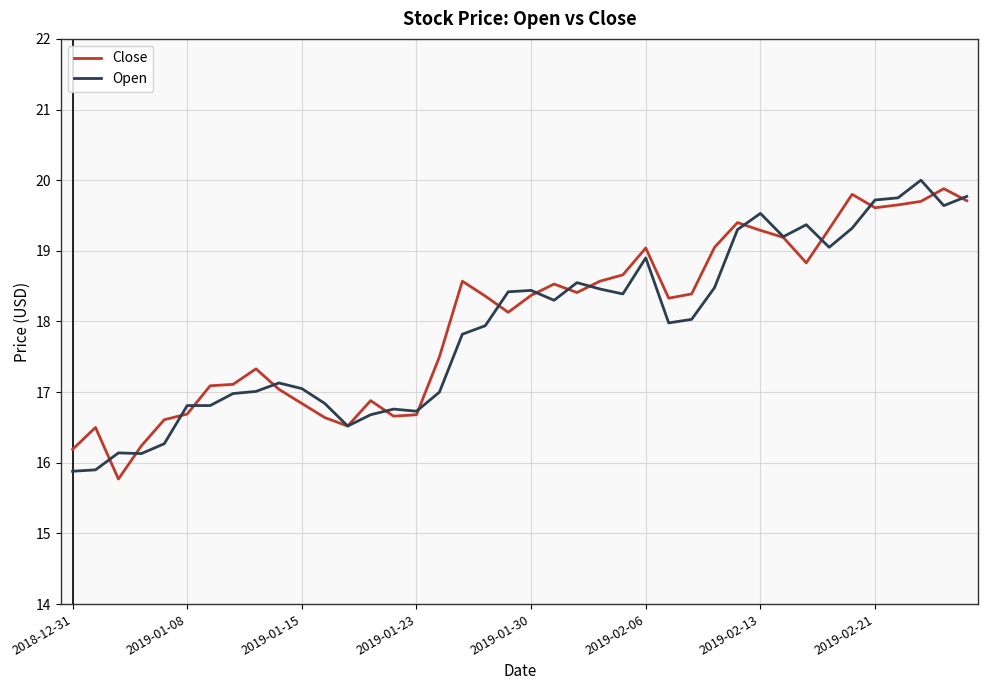

What is the sum of all Open values?

717.0